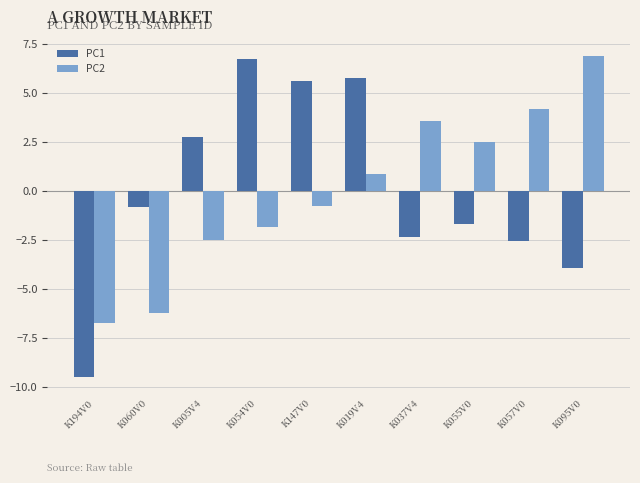

Is the value of PC2 at K194V0 greater than the value of PC1 at K005V4?

No